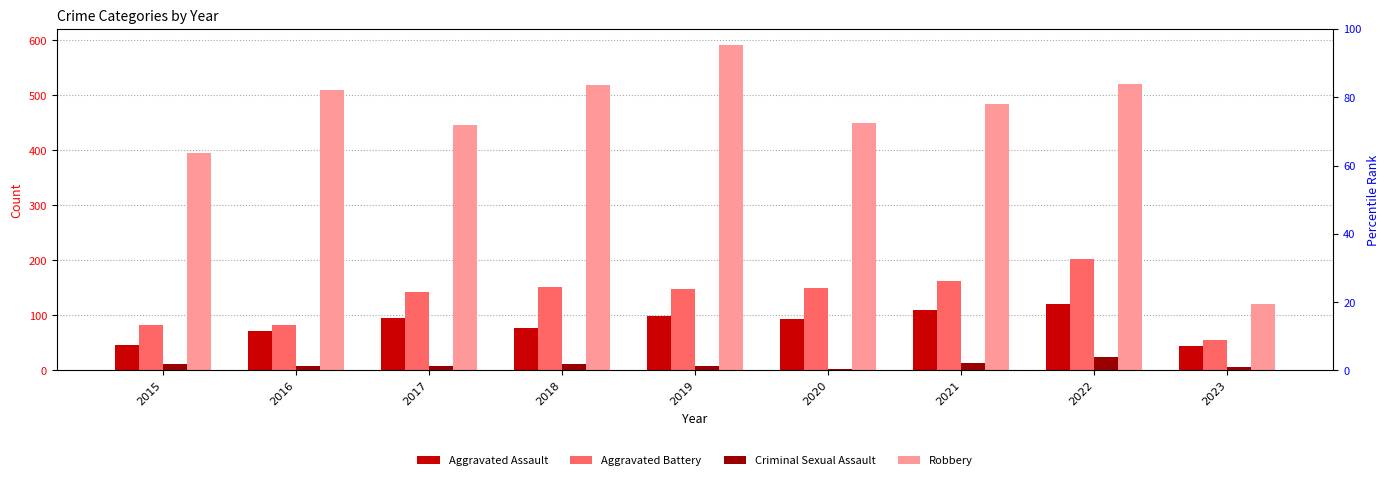

The value of Robbery at 2022 is 285. True or false?

False